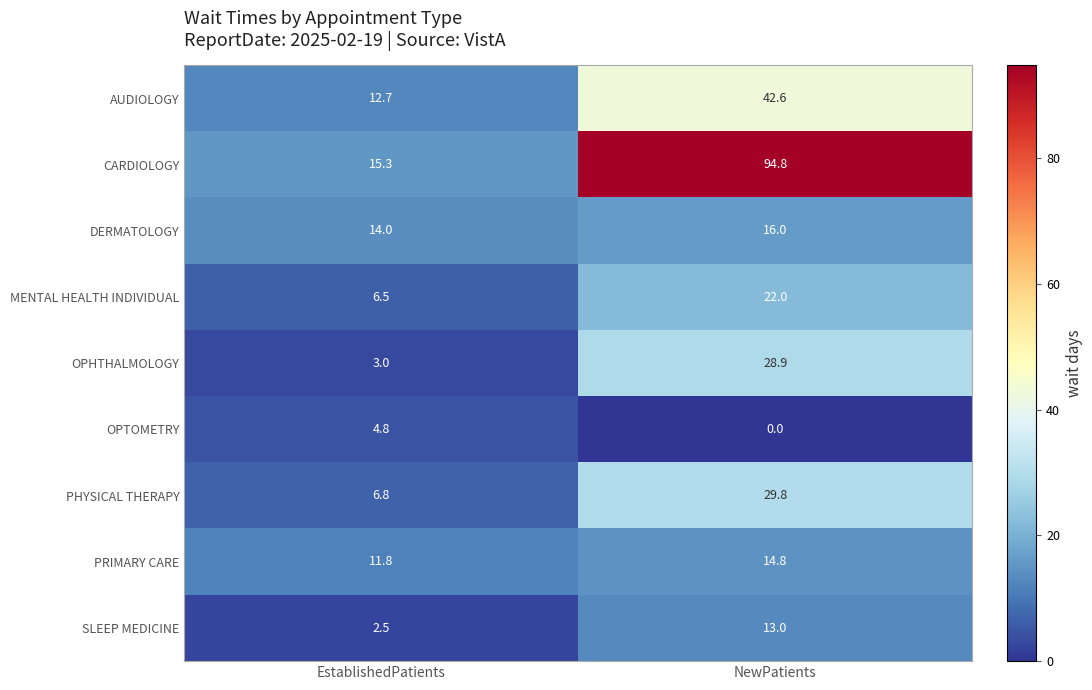

Reading left to right, transcribe all the data shown in this chart.

AUDIOLOGY: 12.7	42.6
CARDIOLOGY: 15.3	94.8
DERMATOLOGY: 14.0	16.0
MENTAL HEALTH INDIVIDUAL: 6.5	22.0
OPHTHALMOLOGY: 3.0	28.9
OPTOMETRY: 4.8	0.0
PHYSICAL THERAPY: 6.8	29.8
PRIMARY CARE: 11.8	14.8
SLEEP MEDICINE: 2.5	13.0